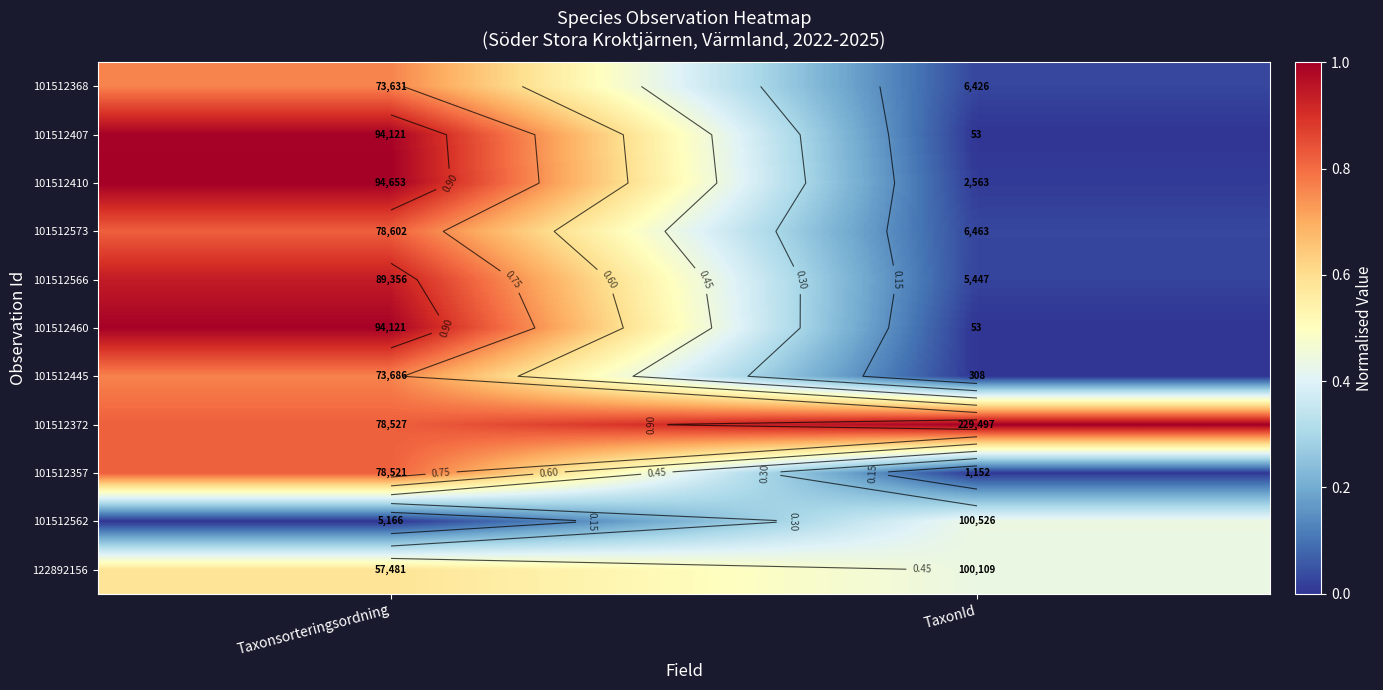

Which category has the highest value in the 101512566 series?

Taxonsorteringsordning